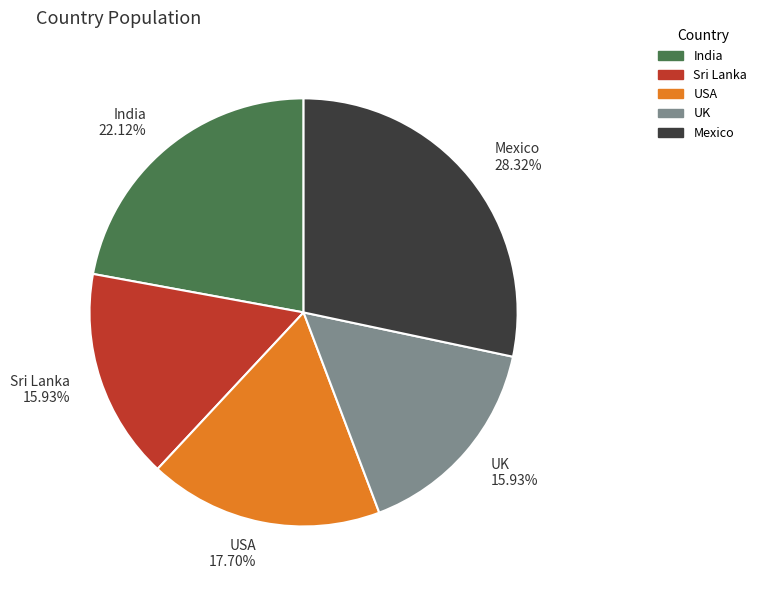

Do Sri Lanka and USA together represent more than half of the pie?

No